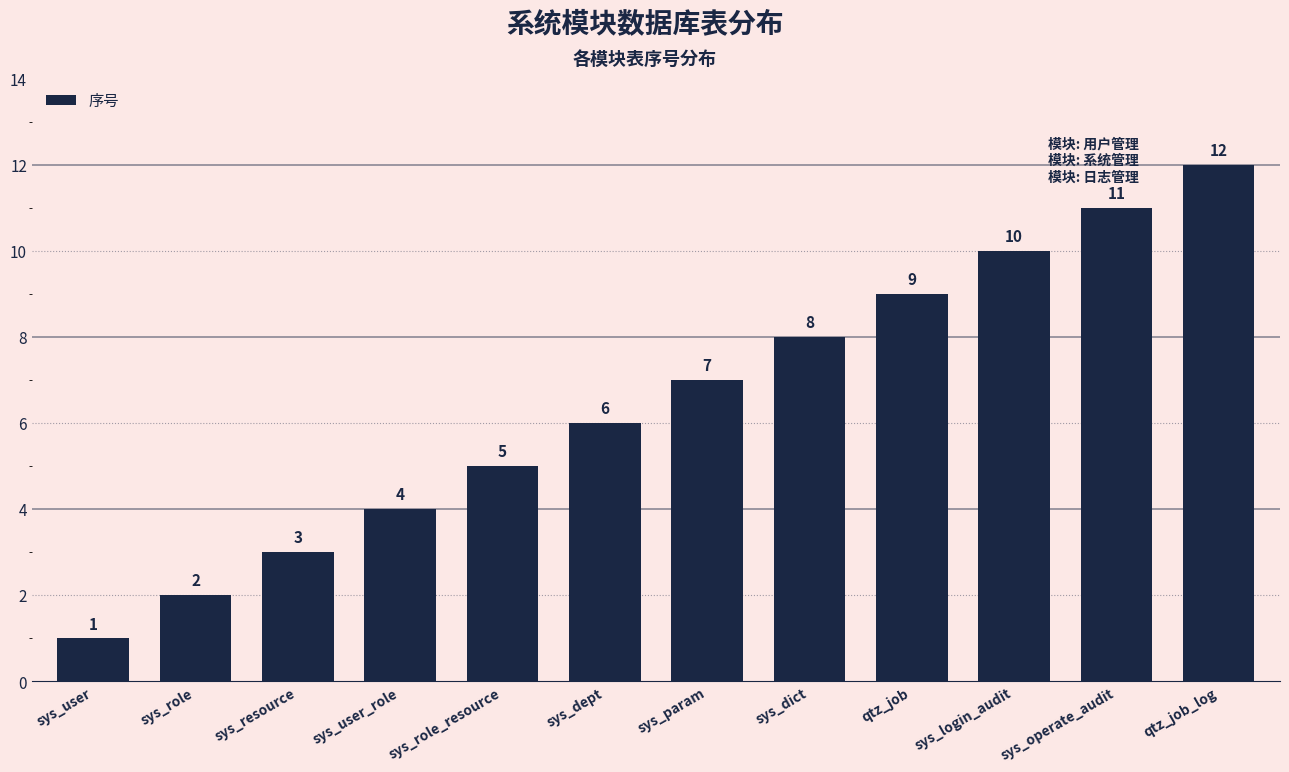

What is the smallest value displayed?

1